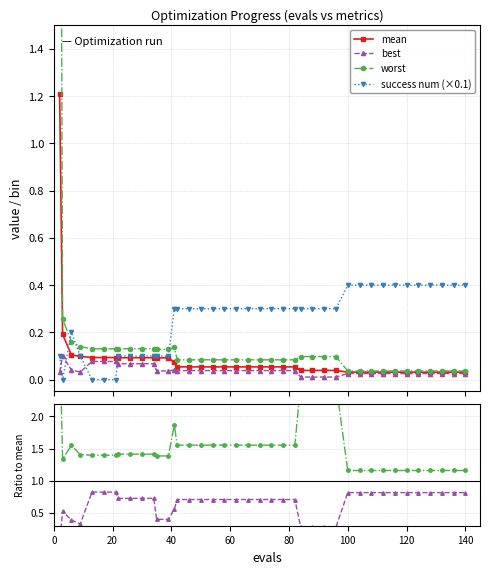

Reading left to right, extract all data points from this chart.

mean: 1.2	0.2	0.1	0.1	0.1	0.1	0.1	0.1	0.1	0.1	0.1	0.1	0.1	0.1	0.1	0.1	0.1	0.1	0.1	0.1	0.1	0.1	0.1	0.1	0.1	0.0	0.0	0.0	0.0	0.0	0.0	0.0	0.0	0.0	0.0	0.0	0.0	0.0	0.0	0.0
best: 0.0	0.1	0.0	0.0	0.1	0.1	0.1	0.1	0.1	0.1	0.1	0.0	0.0	0.0	0.0	0.0	0.0	0.0	0.0	0.0	0.0	0.0	0.0	0.0	0.0	0.0	0.0	0.0	0.0	0.0	0.0	0.0	0.0	0.0	0.0	0.0	0.0	0.0	0.0	0.0
worst: 4.0	0.3	0.2	0.1	0.1	0.1	0.1	0.1	0.1	0.1	0.1	0.1	0.1	0.1	0.1	0.1	0.1	0.1	0.1	0.1	0.1	0.1	0.1	0.1	0.1	0.1	0.1	0.1	0.1	0.0	0.0	0.0	0.0	0.0	0.0	0.0	0.0	0.0	0.0	0.0
success num (×0.1): 0.1	0.0	0.2	0.1	0.0	0.0	0.0	0.1	0.1	0.1	0.1	0.1	0.1	0.3	0.3	0.3	0.3	0.3	0.3	0.3	0.3	0.3	0.3	0.3	0.3	0.3	0.3	0.3	0.3	0.4	0.4	0.4	0.4	0.4	0.4	0.4	0.4	0.4	0.4	0.4
best/mean: 0.0	0.5	0.4	0.3	0.8	0.8	0.8	0.7	0.7	0.7	0.7	0.4	0.4	0.6	0.7	0.7	0.7	0.7	0.7	0.7	0.7	0.7	0.7	0.7	0.7	0.3	0.3	0.3	0.3	0.8	0.8	0.8	0.8	0.8	0.8	0.8	0.8	0.8	0.8	0.8
worst/mean: 3.3	1.3	1.6	1.4	1.4	1.4	1.4	1.4	1.4	1.4	1.4	1.4	1.4	1.9	1.6	1.6	1.6	1.6	1.6	1.6	1.6	1.6	1.6	1.6	1.6	2.5	2.5	2.5	2.5	1.2	1.2	1.2	1.2	1.2	1.2	1.2	1.2	1.2	1.2	1.2